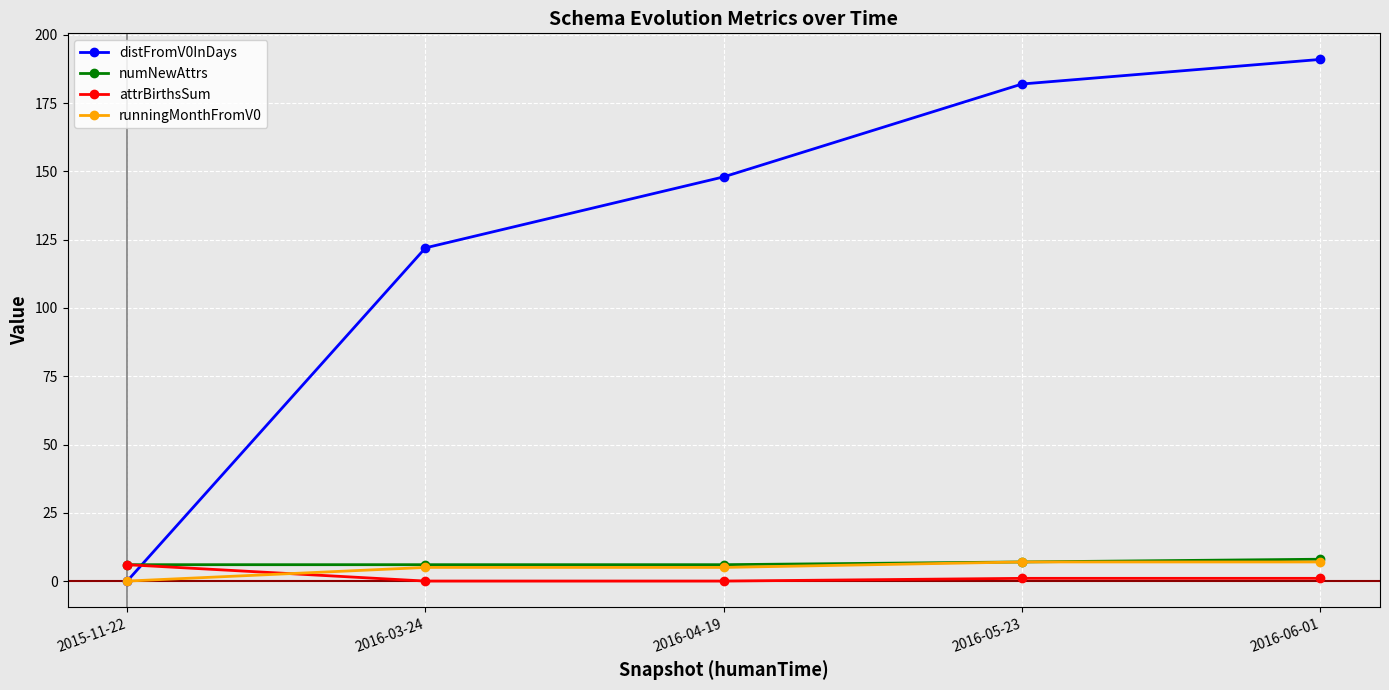

At how many categories does at least one series exceed 132?

3